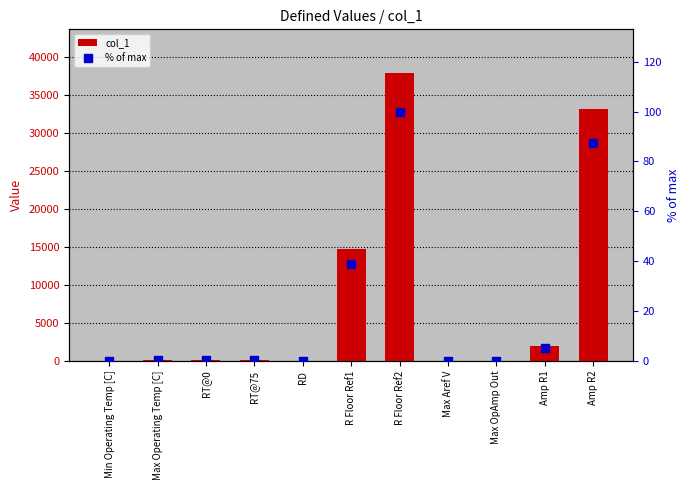

At how many categories does at least one series exceed 8050?

3